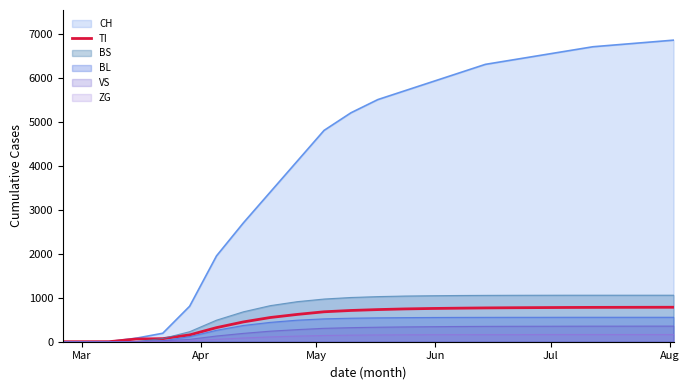

Which series has the largest range (max minus min)?

CH